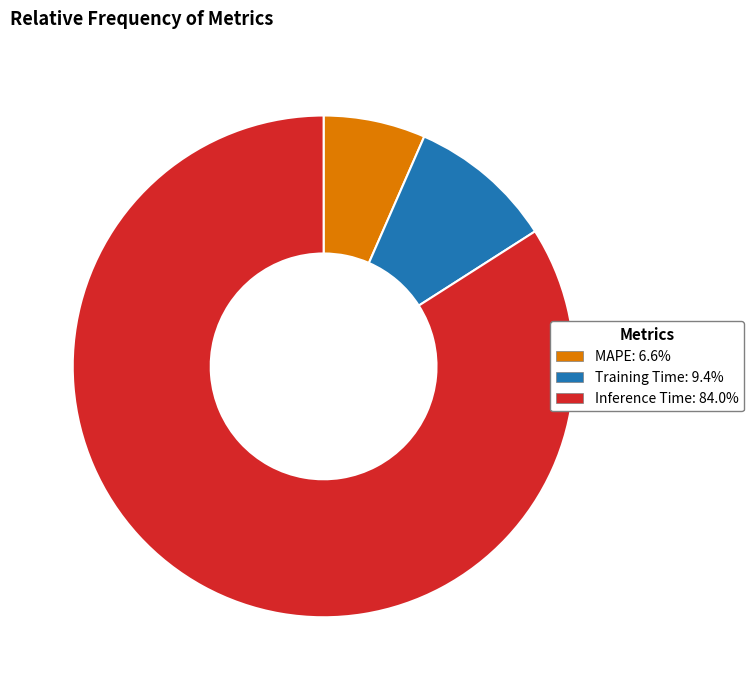

Does Training Time account for over 50% of the chart?

No